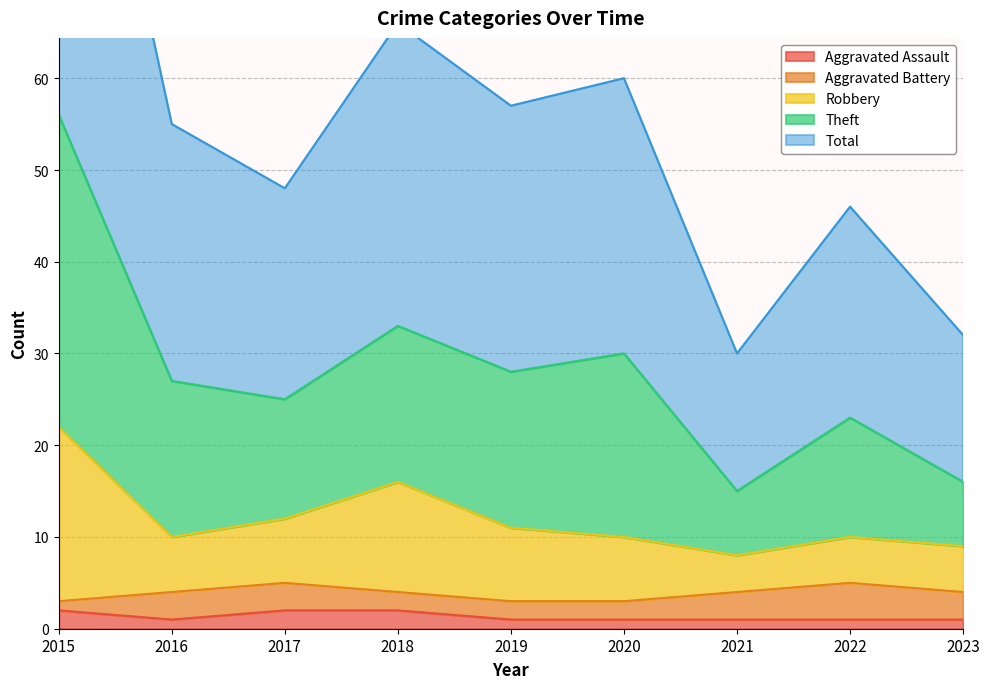

At which category is the sum across all series the highest?

2015